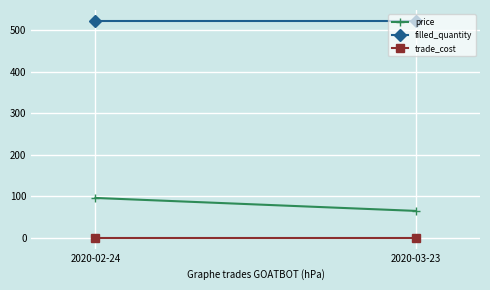

How many categories are shown in the chart?

2